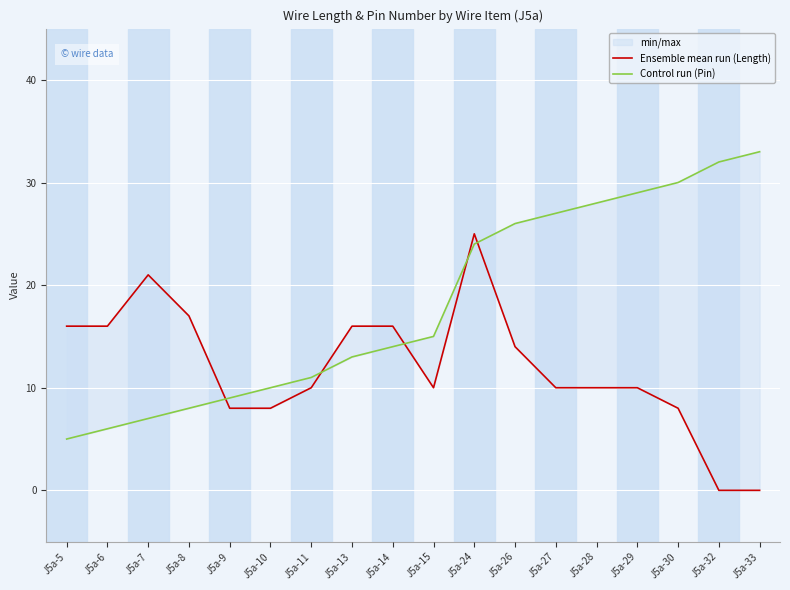

What is the maximum value for Control run (Pin)?

33